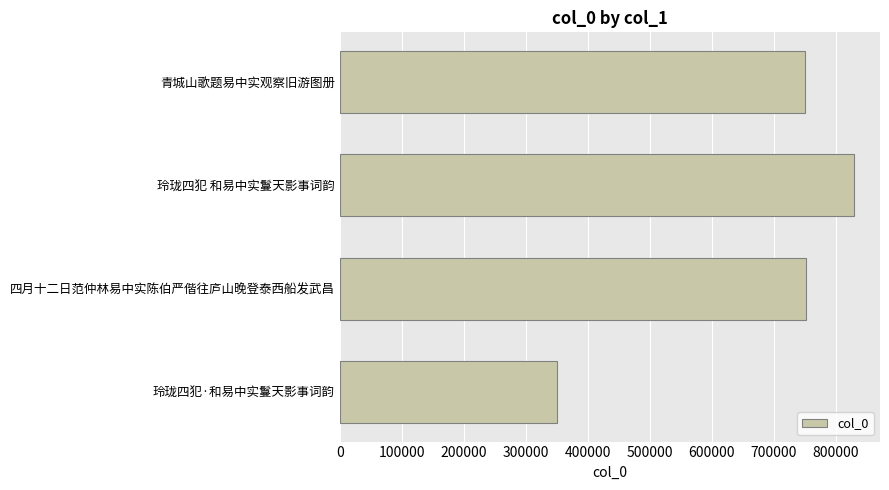

Count the number of data series in this chart.

1